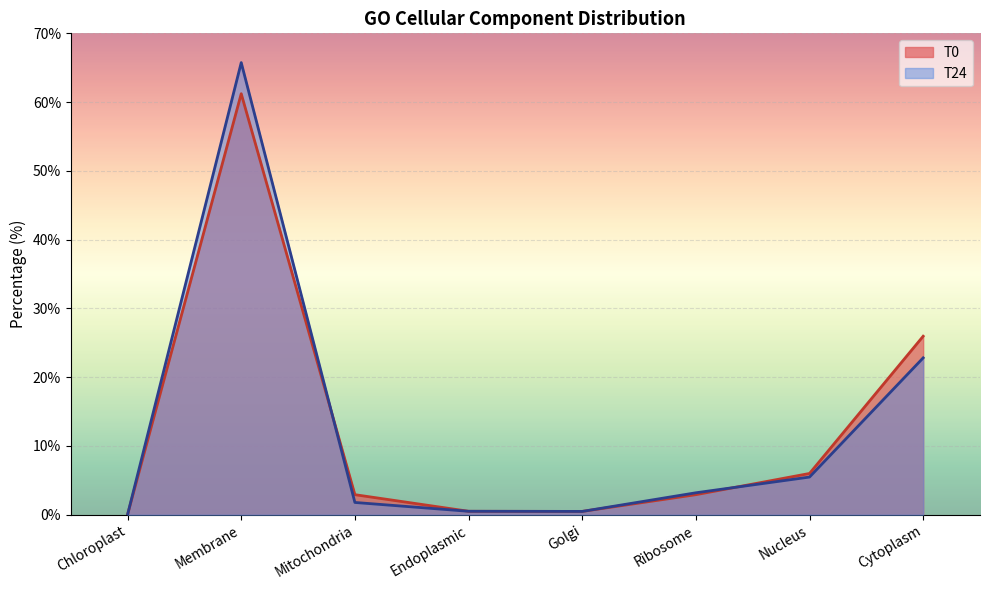

What is the total value across all series at Mitochondria?

4.7